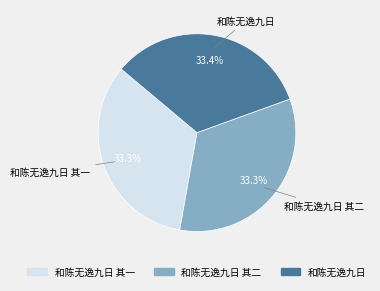

Approximately how many times larger is the value at 和陈无逸九日 其一 compared to 和陈无逸九日?

1.0